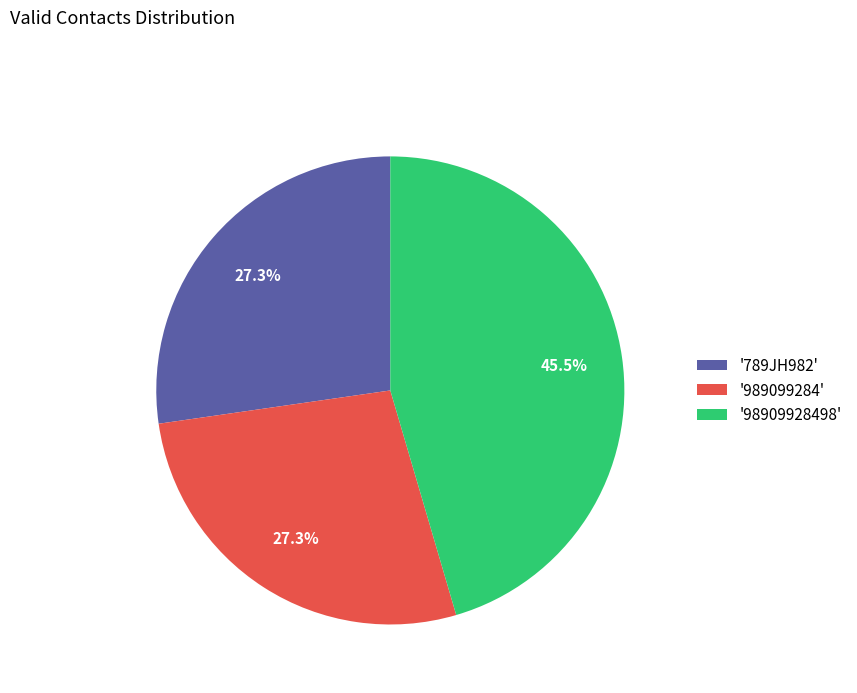

To the nearest percent, what is the average slice percentage?

33%